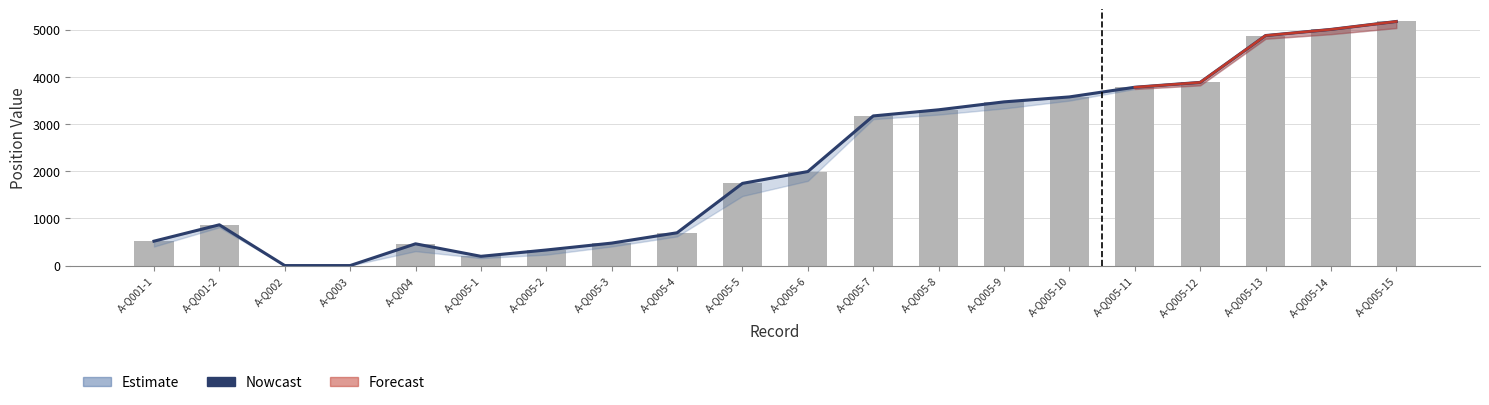

Is it true that the value at A-Q005-4 is 695?

True